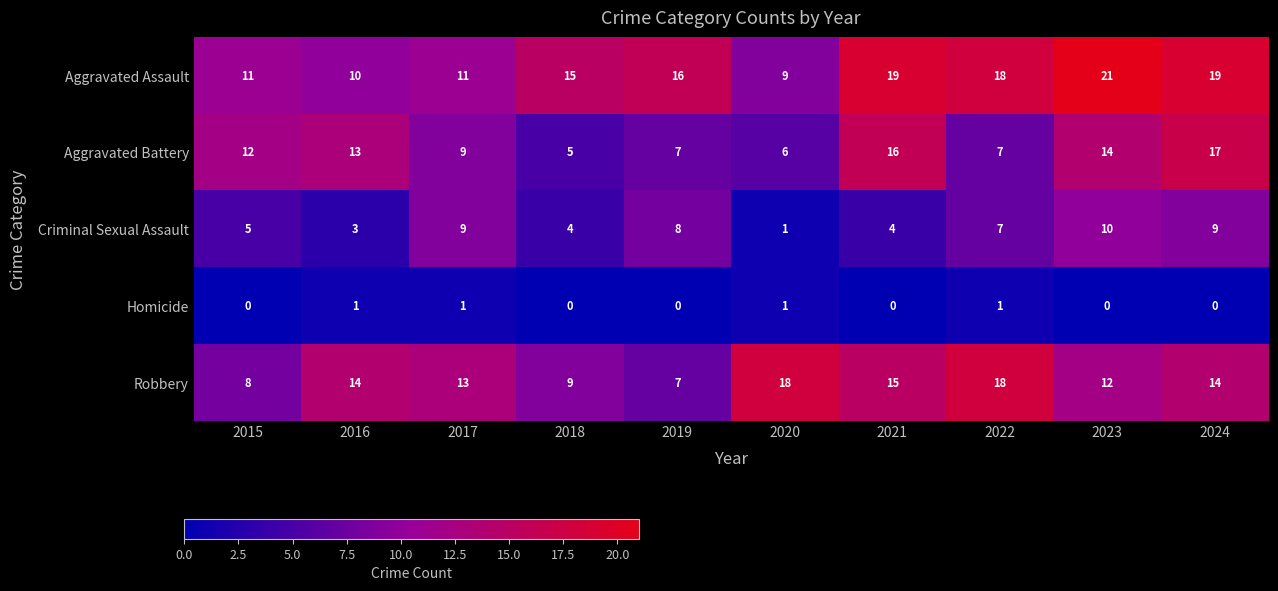

Rank the series by their maximum value, from lowest to highest.

Homicide, Criminal Sexual Assault, Aggravated Battery, Robbery, Aggravated Assault